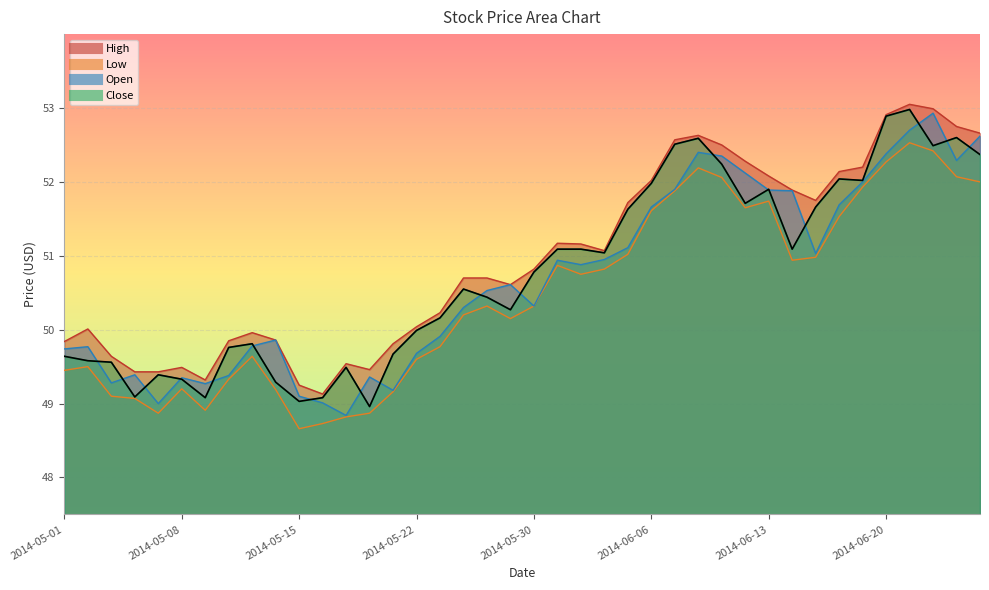

What is the sum of all Low values?

2018.1